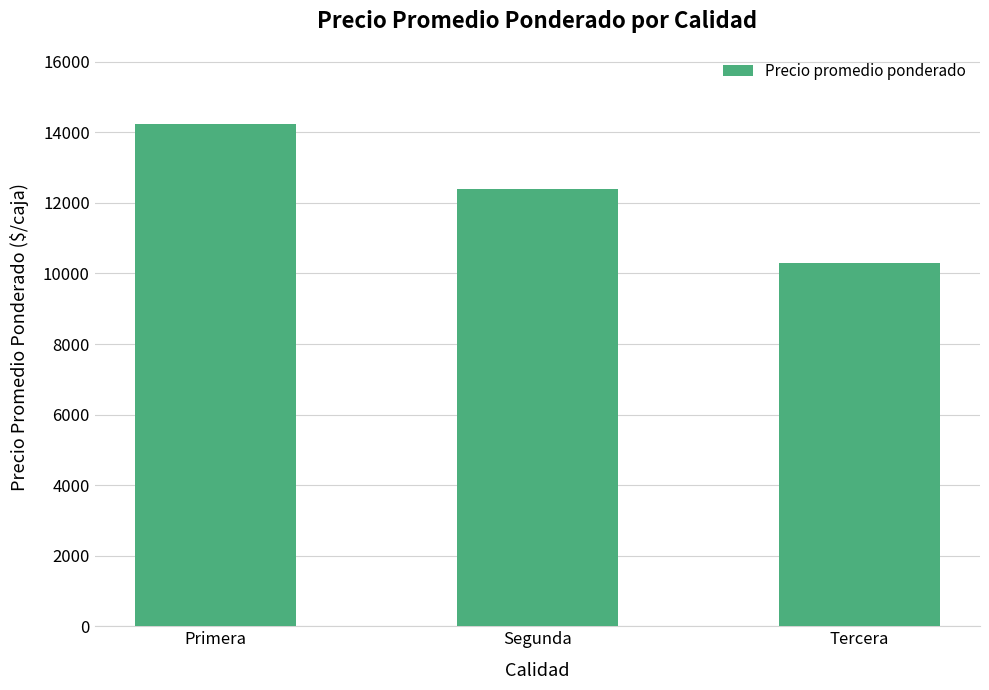

How many bars are there in total?

3